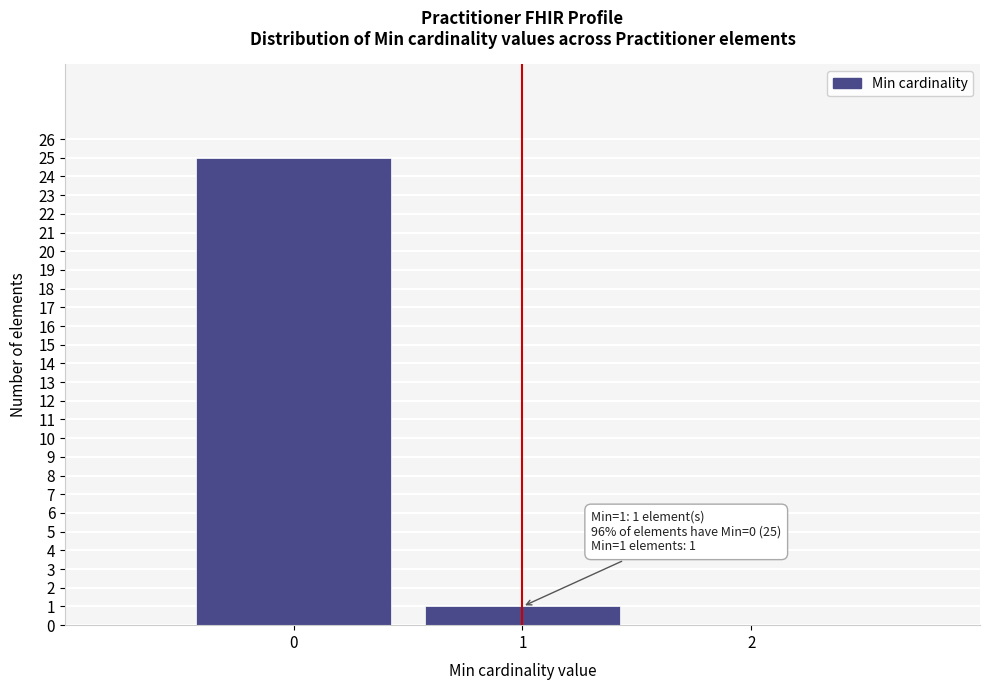

Over which range of the x-axis is the bar tallest?

-0.5 to 0.5